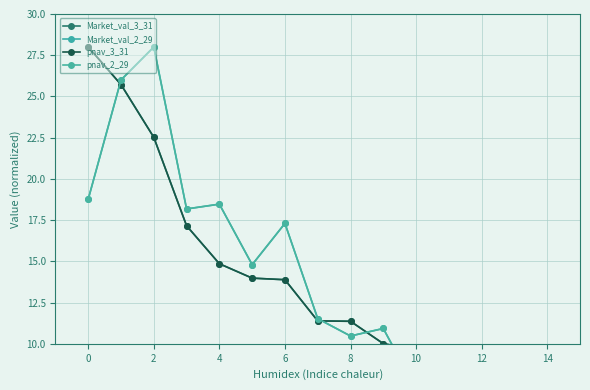

The pnav_2_29 series shows 28.9 at 0. True or false?

False